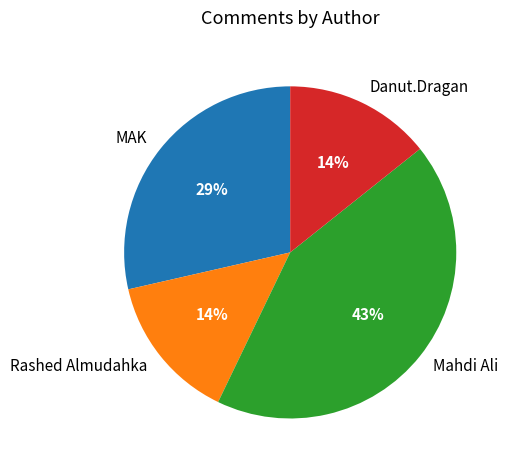

True or false: Rashed Almudahka accounts for 21% of the total.

False